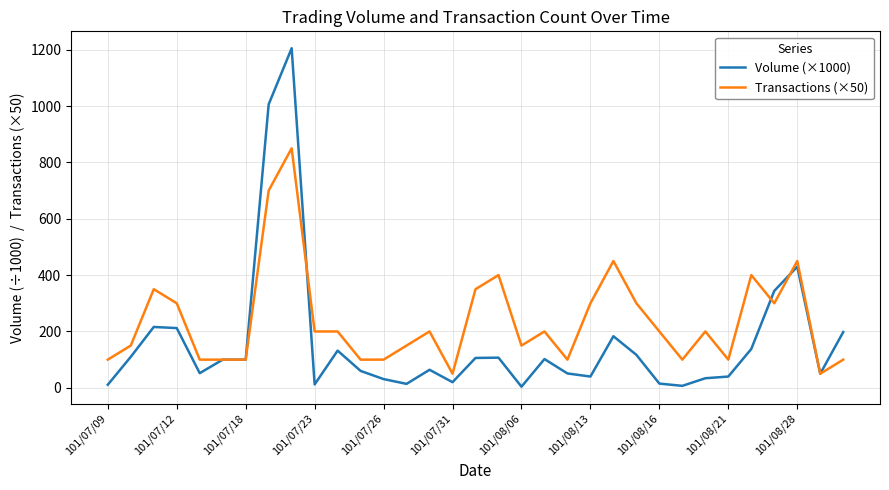

Which series has the largest total across all categories?

Transactions (×50)